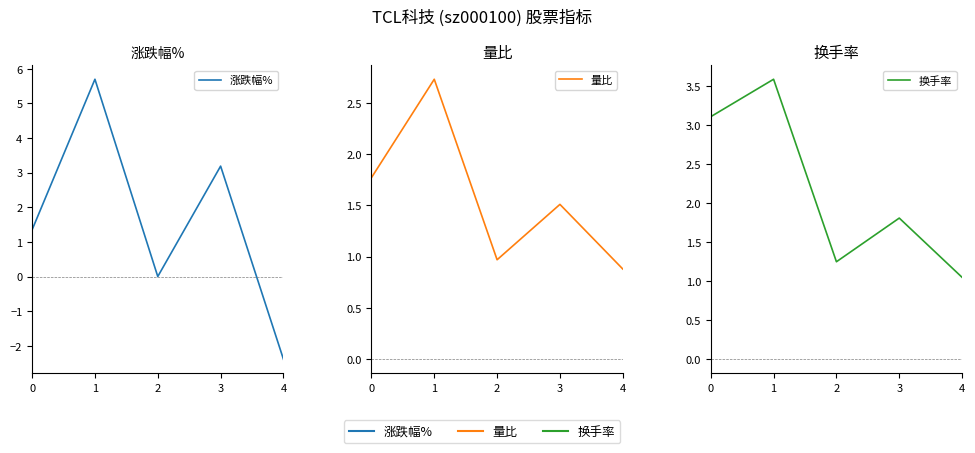

At 2, list the series in order from largest to smallest.

换手率, 量比, 涨跌幅%